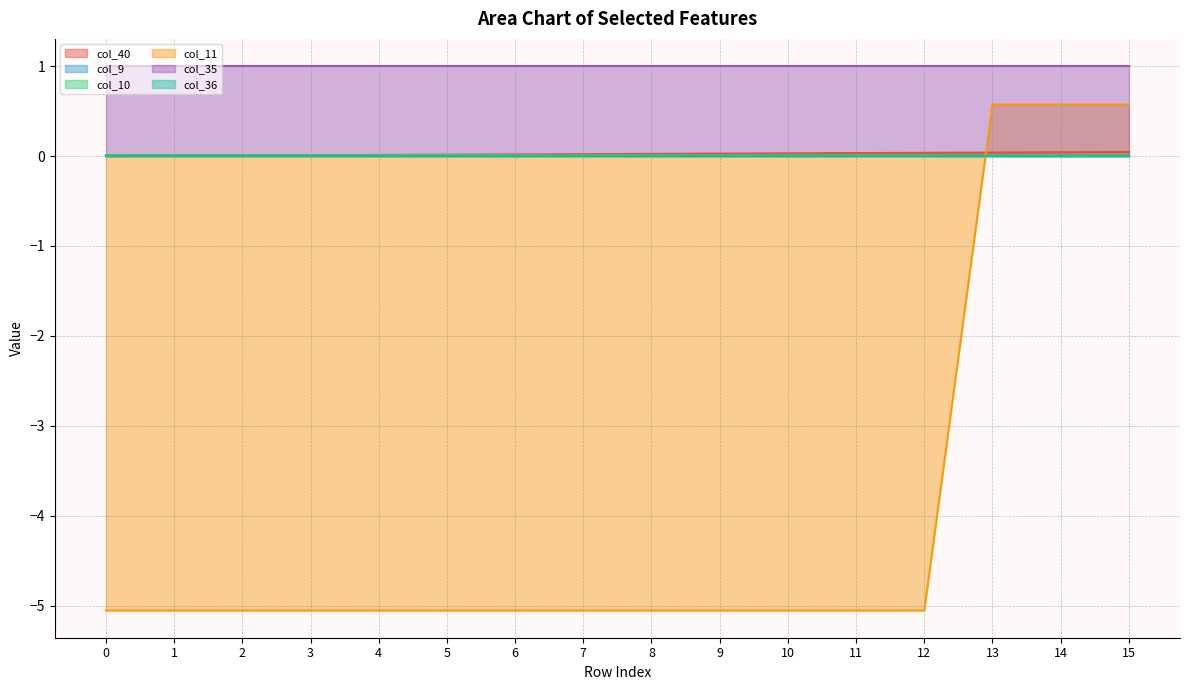

Between 0 and 7, which series saw the biggest shift?

col_40